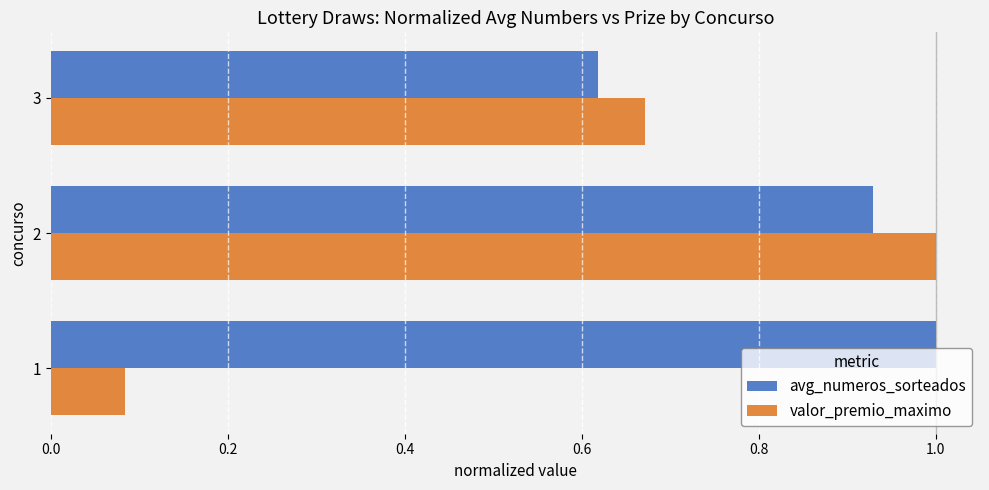

What is the sum of all avg_numeros_sorteados values?

2.5